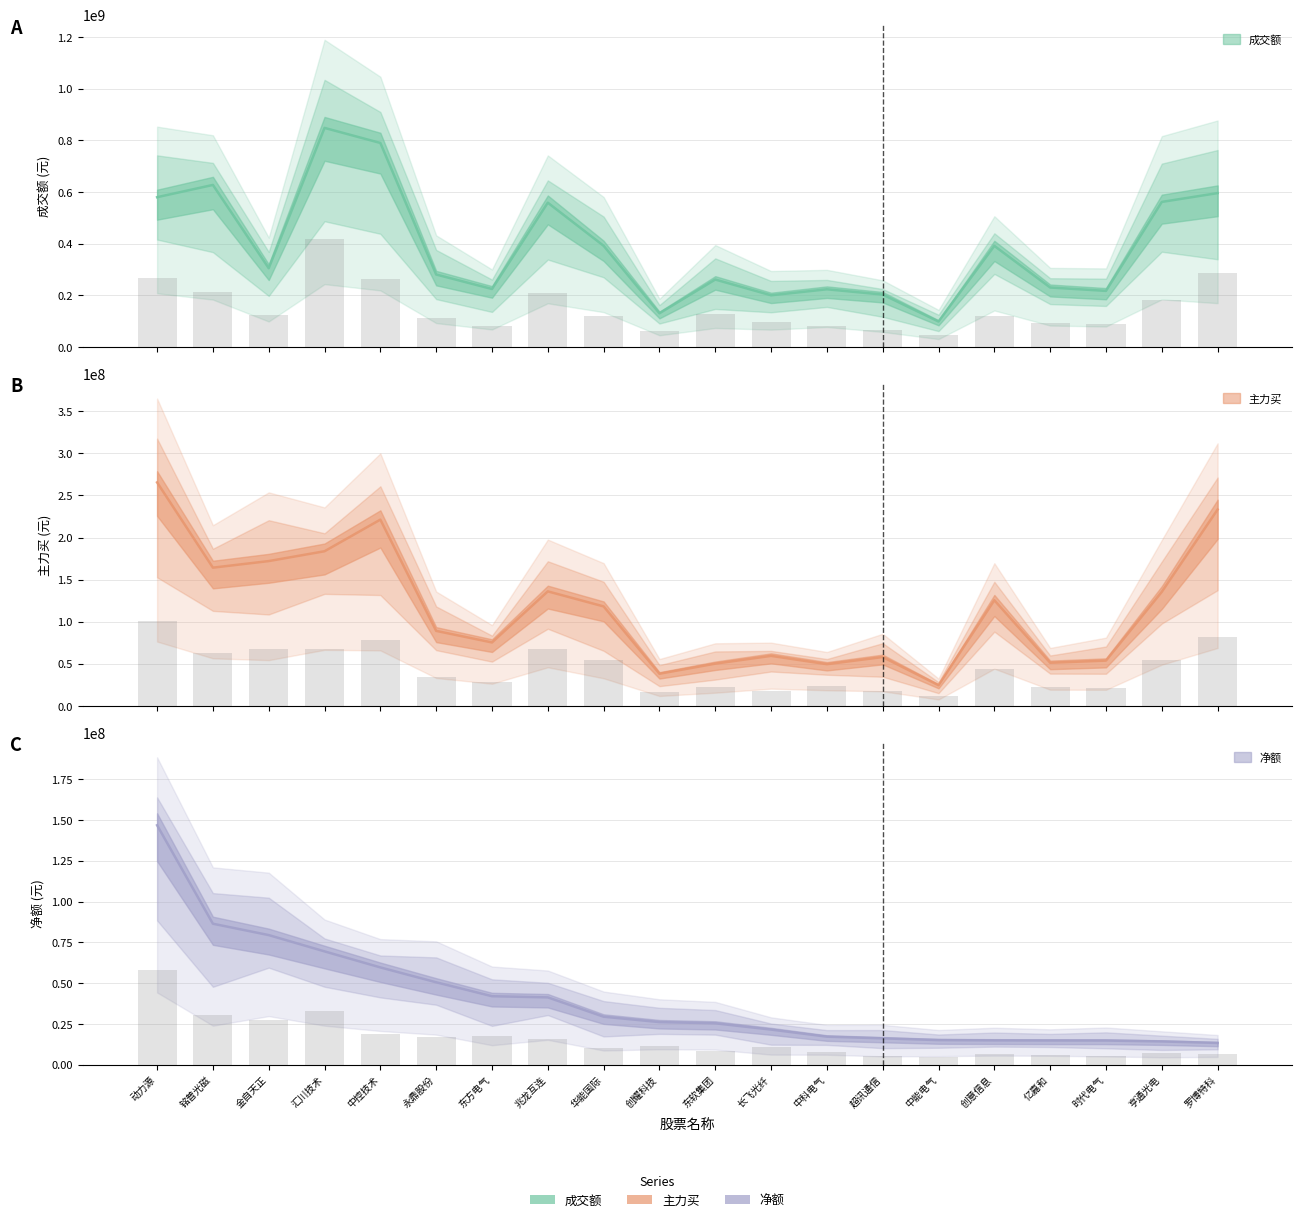

Reading left to right, extract all data points from this chart.

成交额: 579680086	627184325	304860864	847863978	789576887	280552791	224465922	558466910	391665258	130470719	261085507	200102297	223371672	202882004	98655595	391370771	230282708	217207674	561411782	595554023
主力买: 265564759	164201851	172015611	183704882	221311208	89040748	75266003	136002363	118124576	38078754	50065448	59329986	49450372	57928179	24415495	125465846	51154722	53695047	135426134	233315815
净额: 146786799	86378853	79402914	69411101	59576447	50455318	41910156	41198692	29337405	26034712	25295975	21443737	17102546	16060854	14988436	14816765	14743747	14722492	14172790	13234694